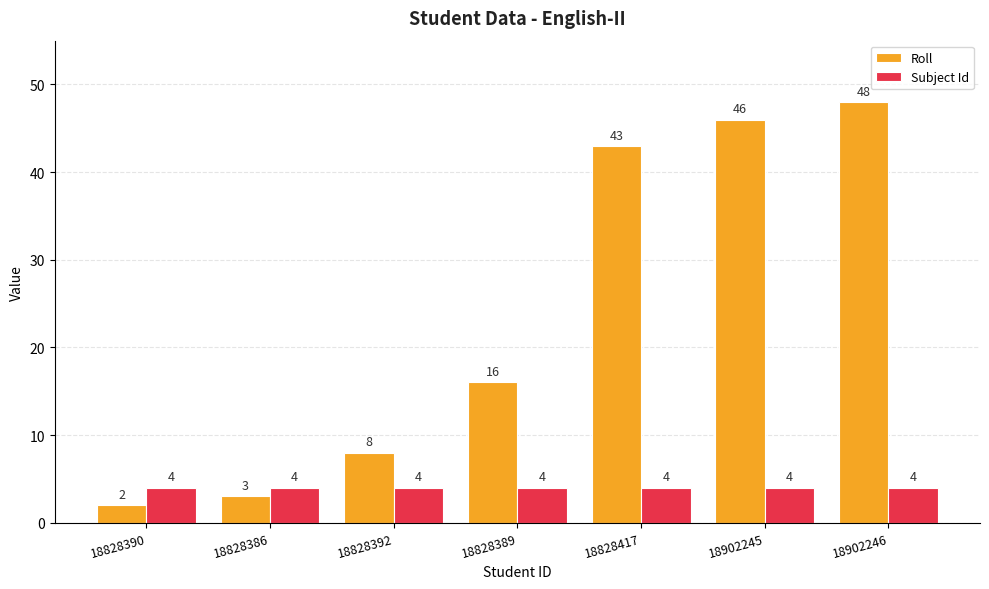

Reading right to left, what are all the values shown in this chart?

Roll: 48	46	43	16	8	3	2
Subject Id: 4	4	4	4	4	4	4